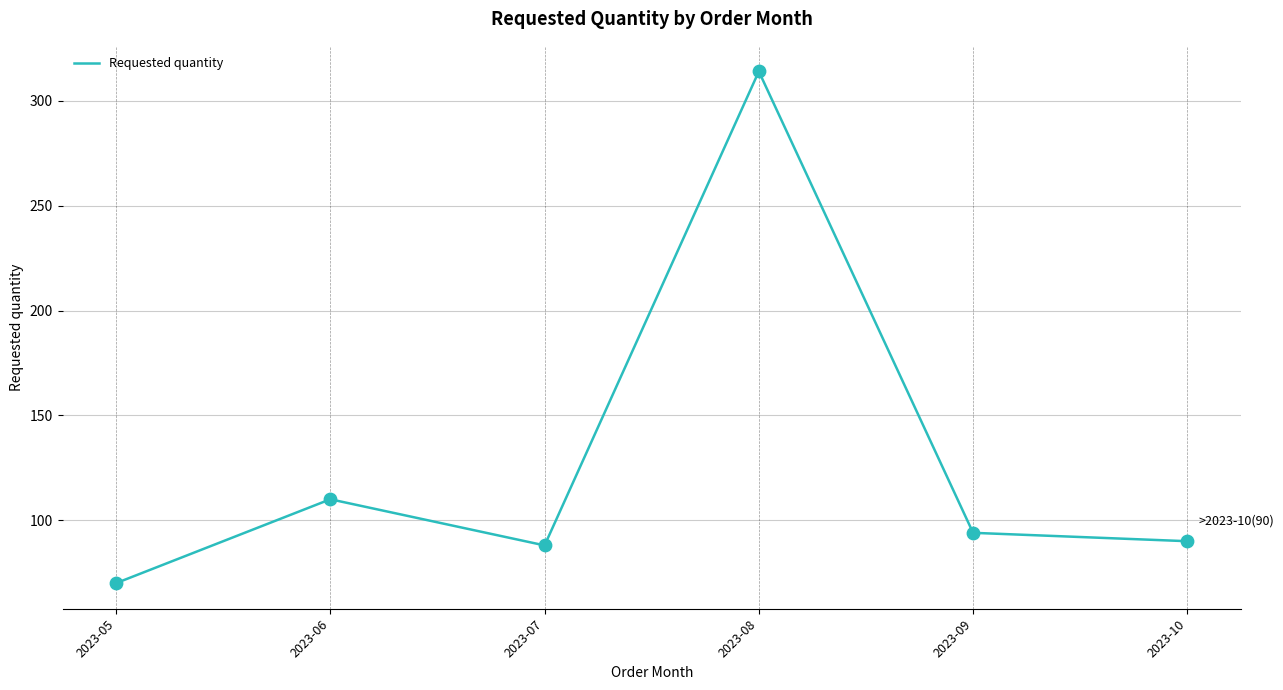

Approximately how many times larger is the value at 2023-10 compared to 2023-05?

1.3